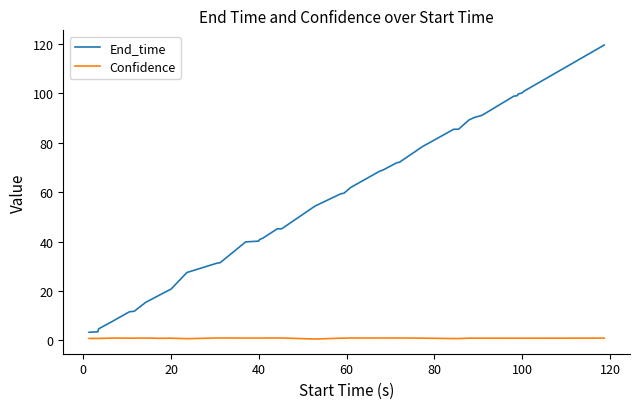

List the series in order of their peak value, highest first.

End_time, Confidence